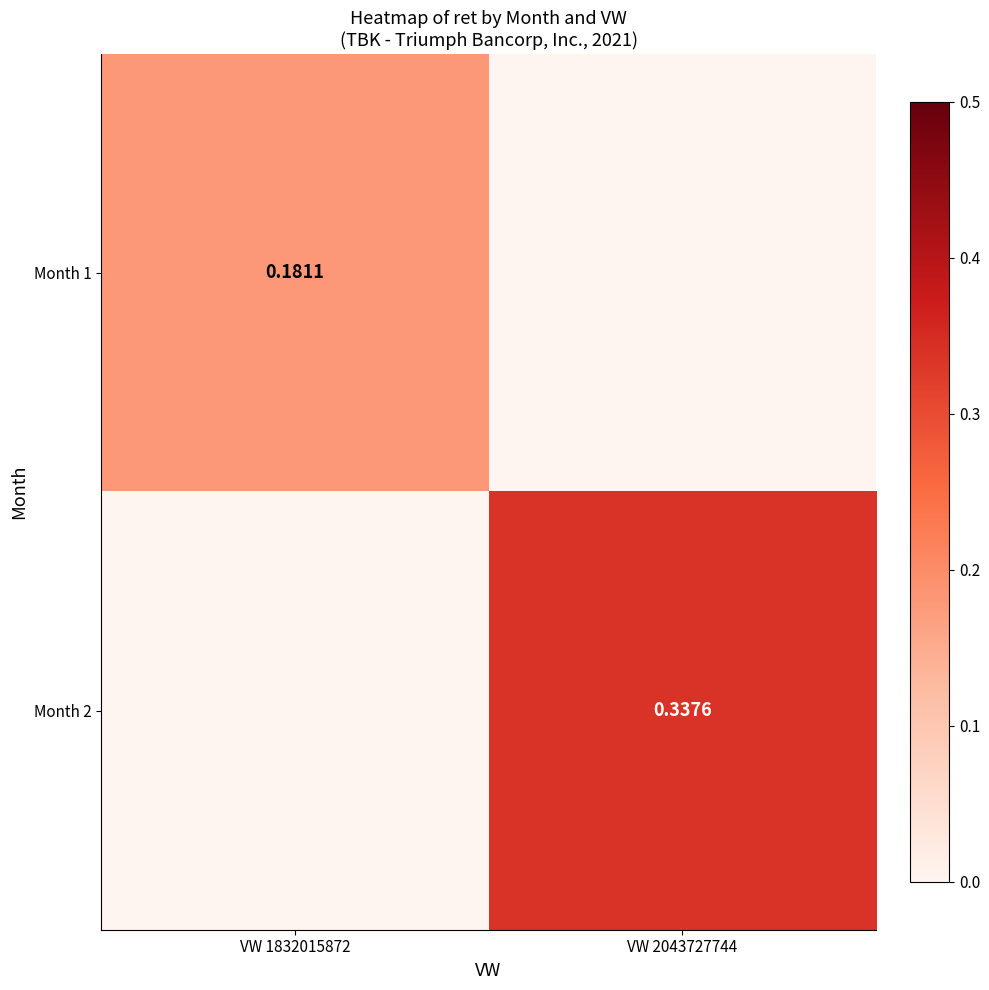

Is the value of Month 2 at VW 2043727744 greater than the value of Month 1 at VW 1832015872?

Yes